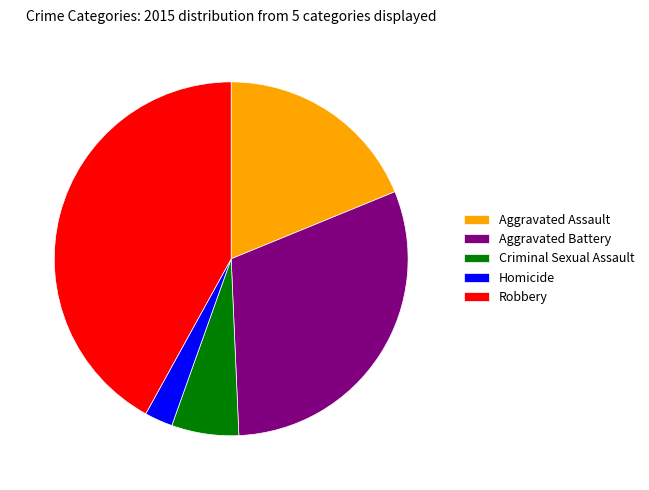

Do Criminal Sexual Assault and Aggravated Assault together represent more than half of the pie?

No